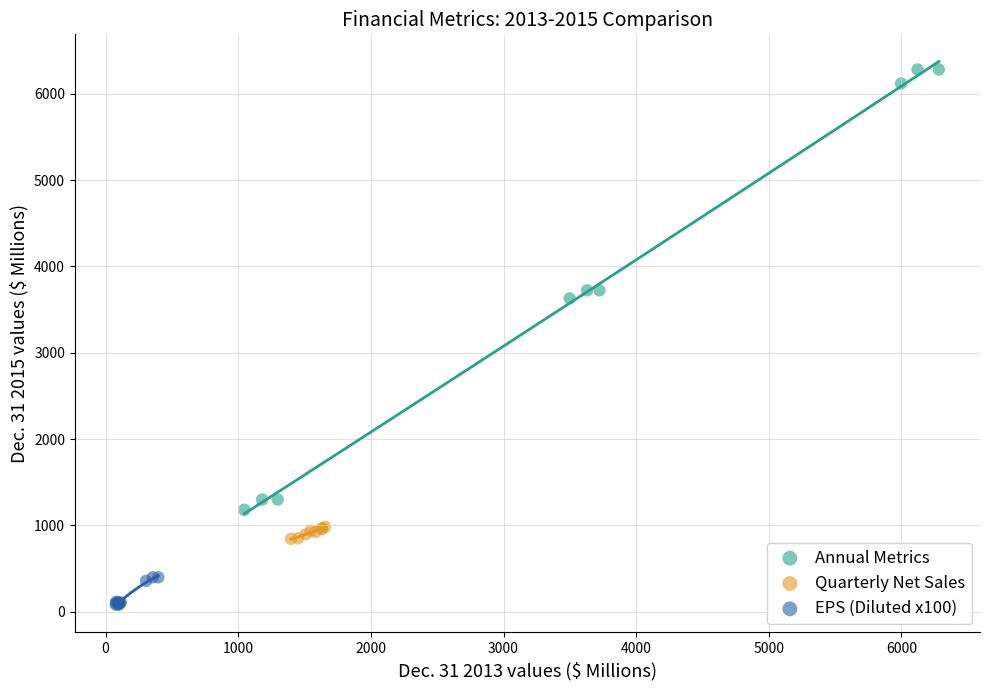

Which series contains the highest Y value?

Annual Metrics